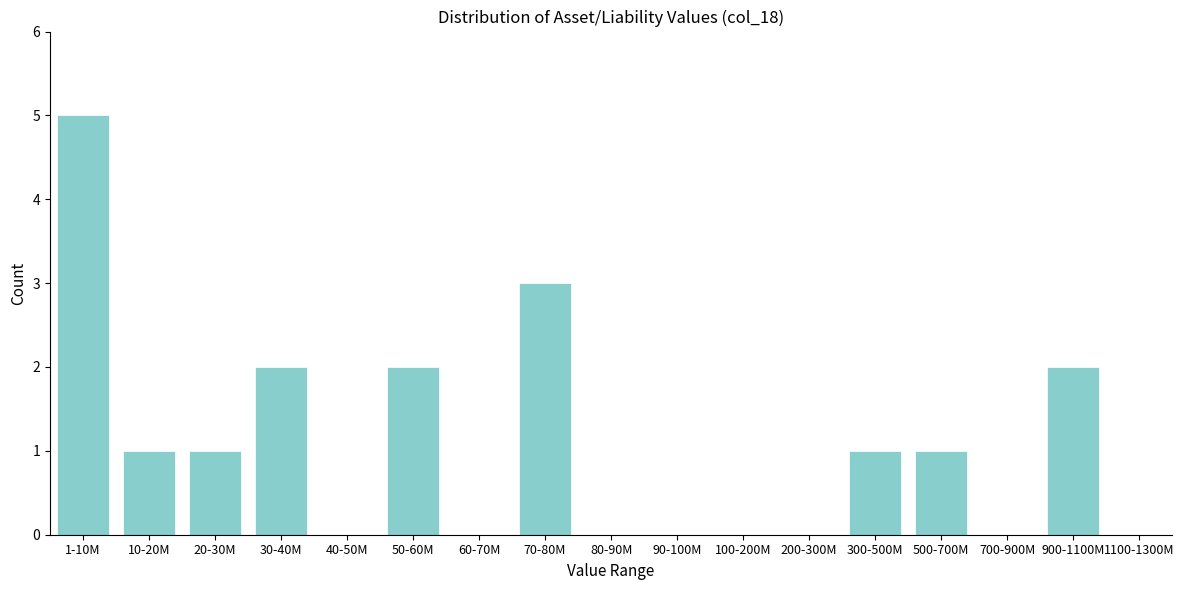

Reading left to right, what are all the values shown in this chart?

1-10M=5	10-20M=1	20-30M=1	30-40M=2	40-50M=0	50-60M=2	60-70M=0	70-80M=3	80-90M=0	90-100M=0	100-200M=0	200-300M=0	300-500M=1	500-700M=1	700-900M=0	900-1100M=2	1100-1300M=0